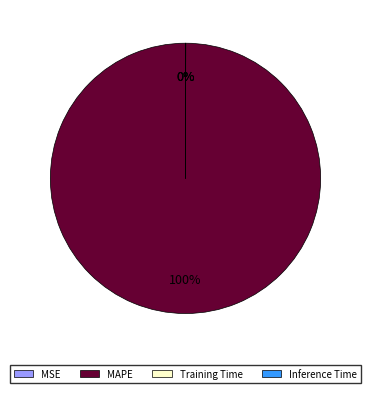

To the nearest percent, what is the difference between the largest and smallest slice percentages?

100%